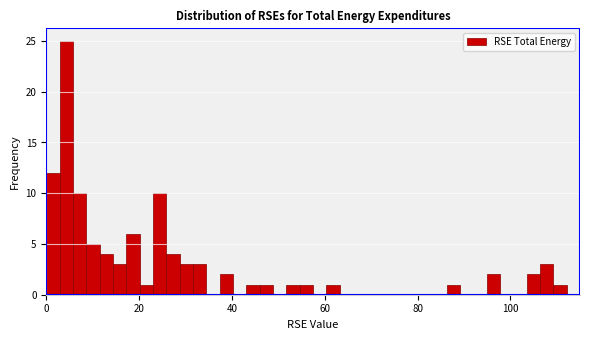

Around what value on the x-axis is the tallest bar? Give the approximate position of its centre, as read against the axis.

4